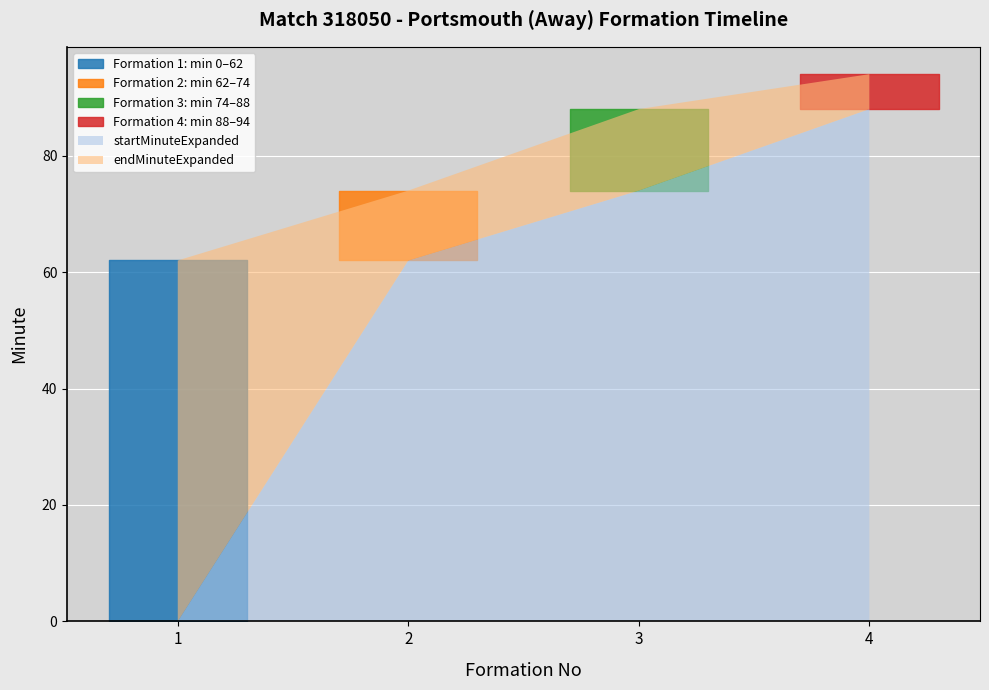

Where does the endMinuteExpanded series first go above 88?

4